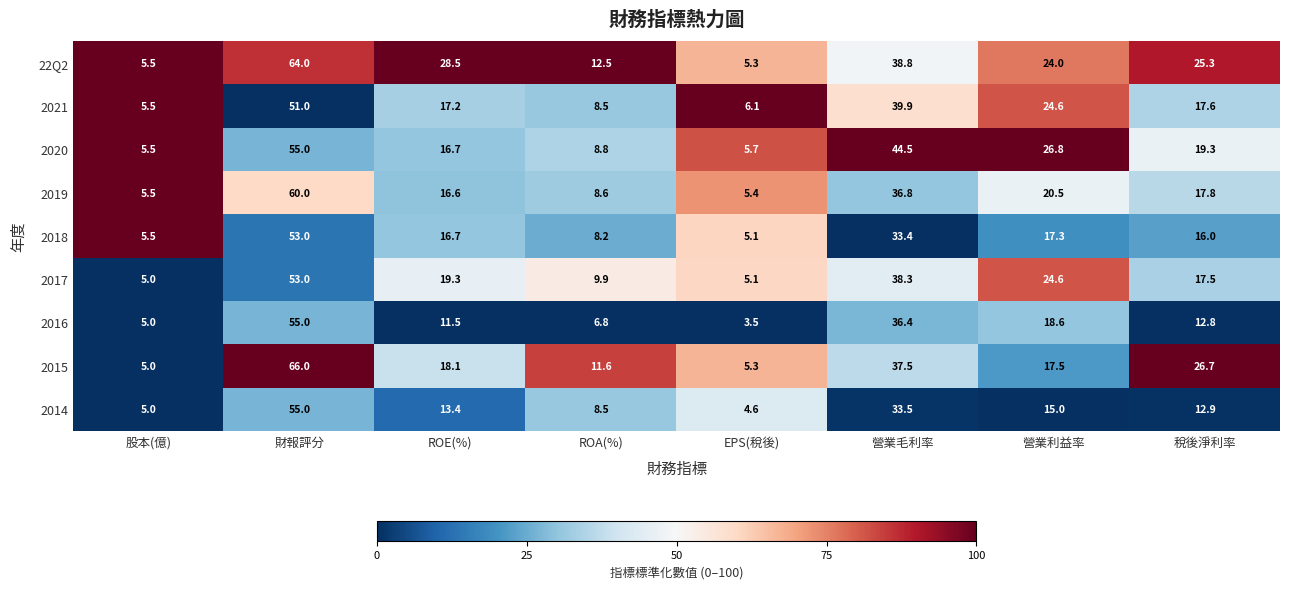

Is it true that 2015 equals 24.2 at ROE(%)?

False